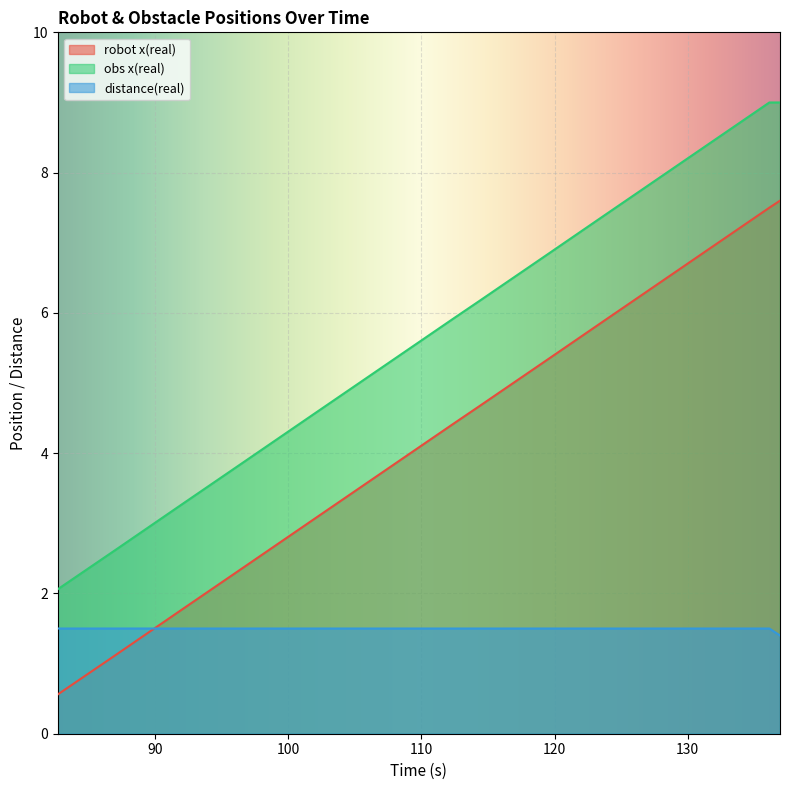

Between 123.892 and 112.414, which is larger?

123.892